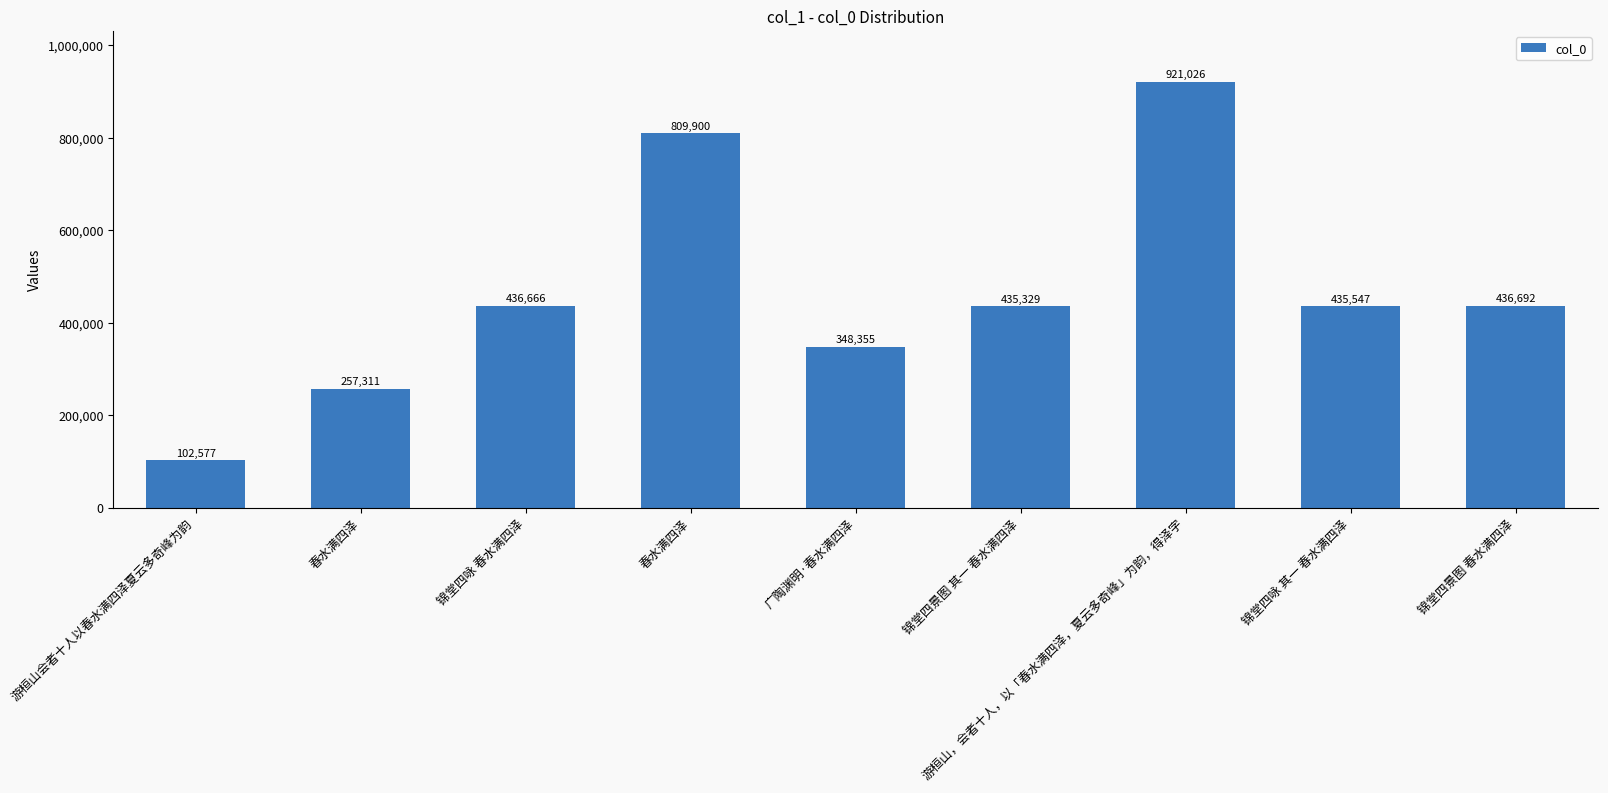

Are the bars grouped side by side (vs. stacked)?

No